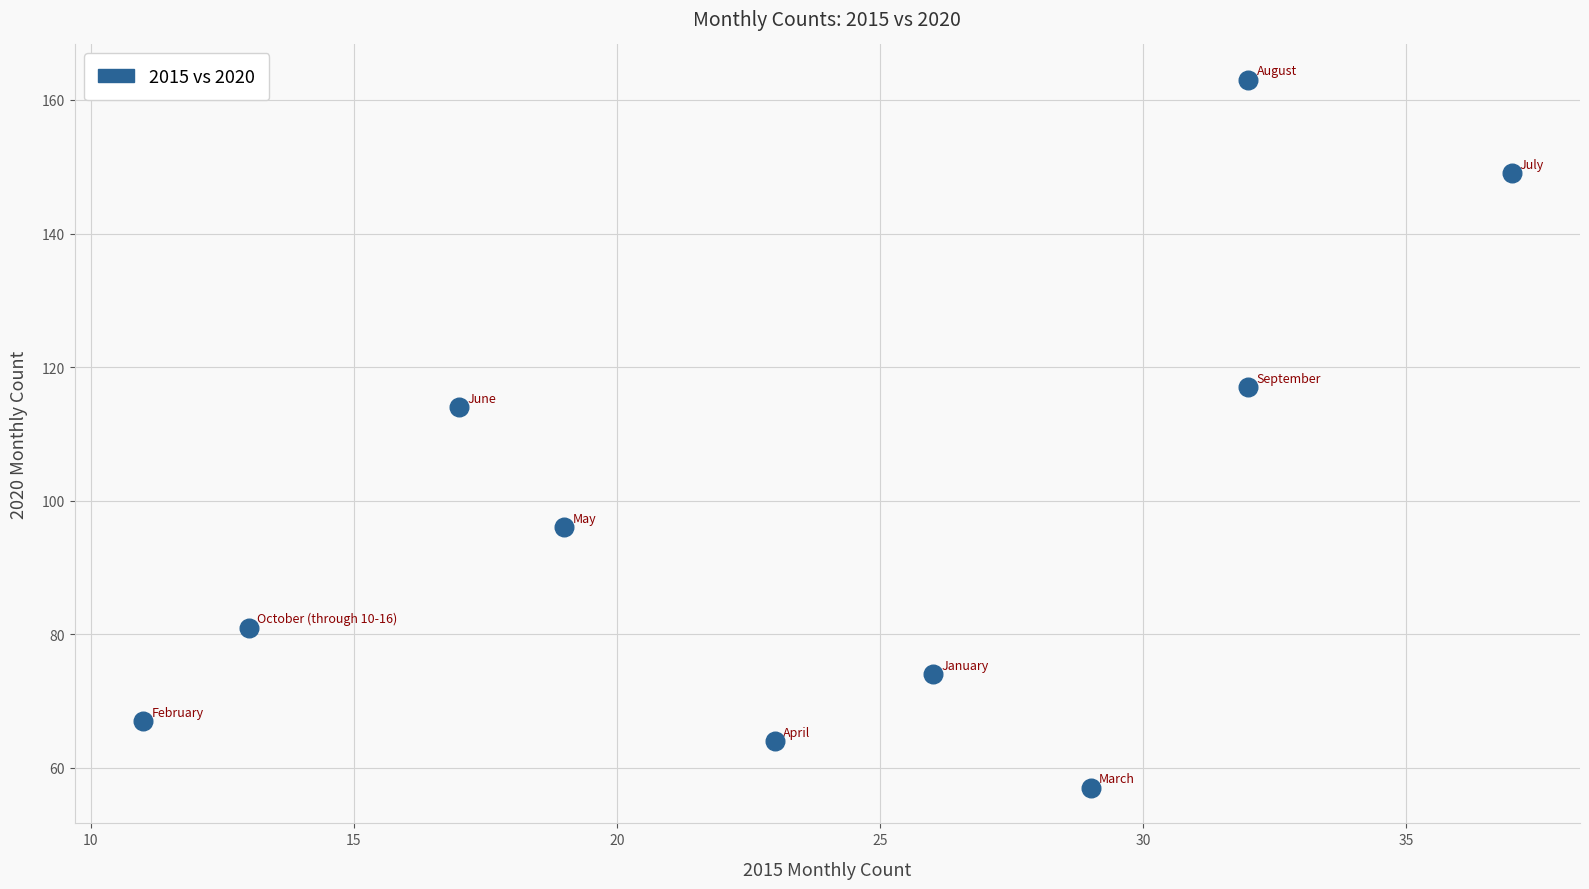

What Y value in the scatter plot is closest to 110?

114